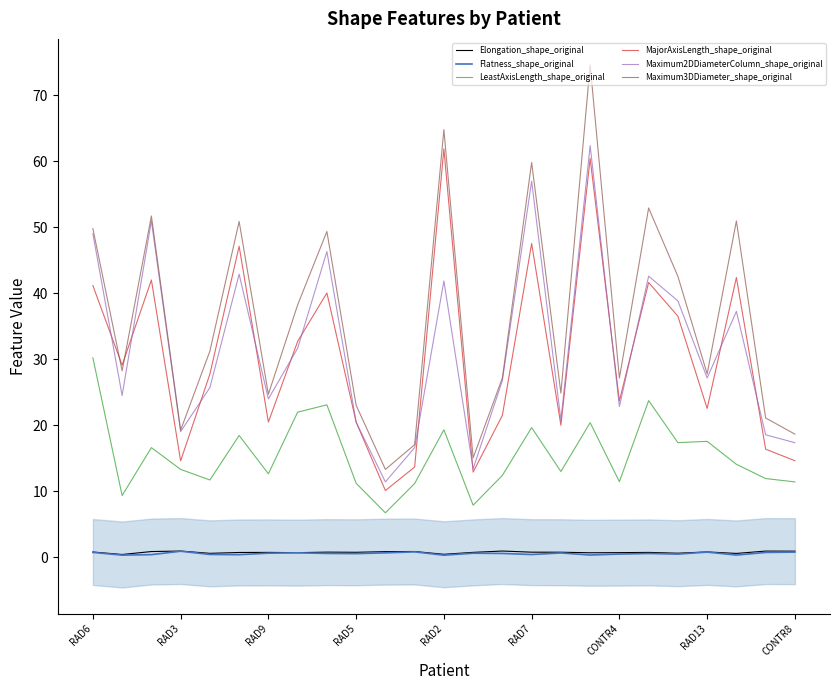

What is the difference between the Maximum2DDiameterColumn_shape_original values at RAD7 and CONTR8?

39.6